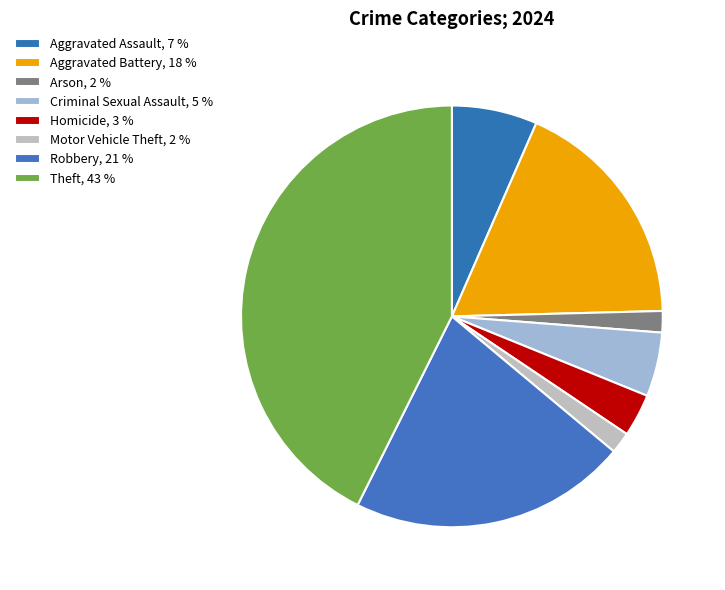

Approximately how many times larger is the value at Aggravated Assault compared to Theft?

0.2